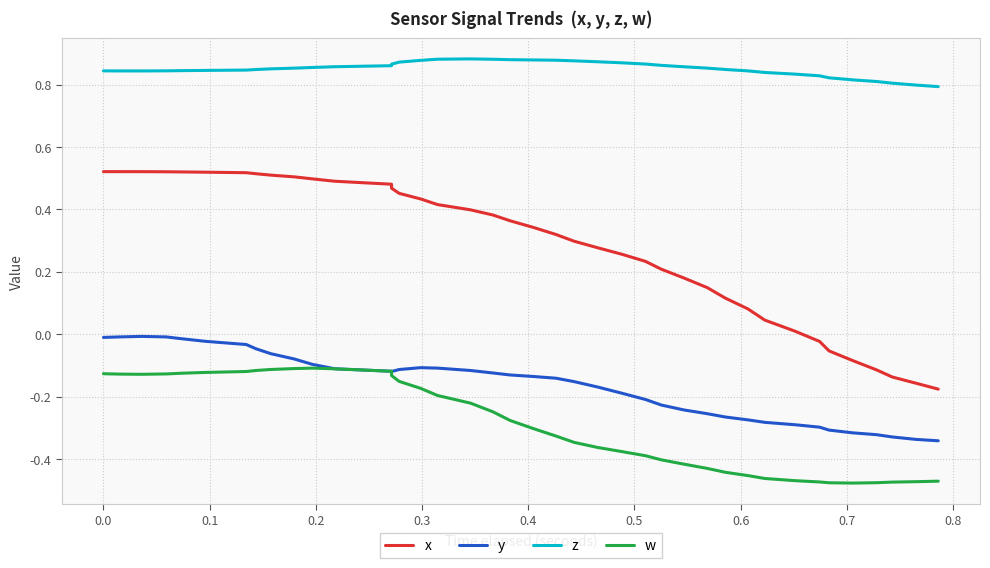

What are all the series names shown in the legend?

x, y, z, w